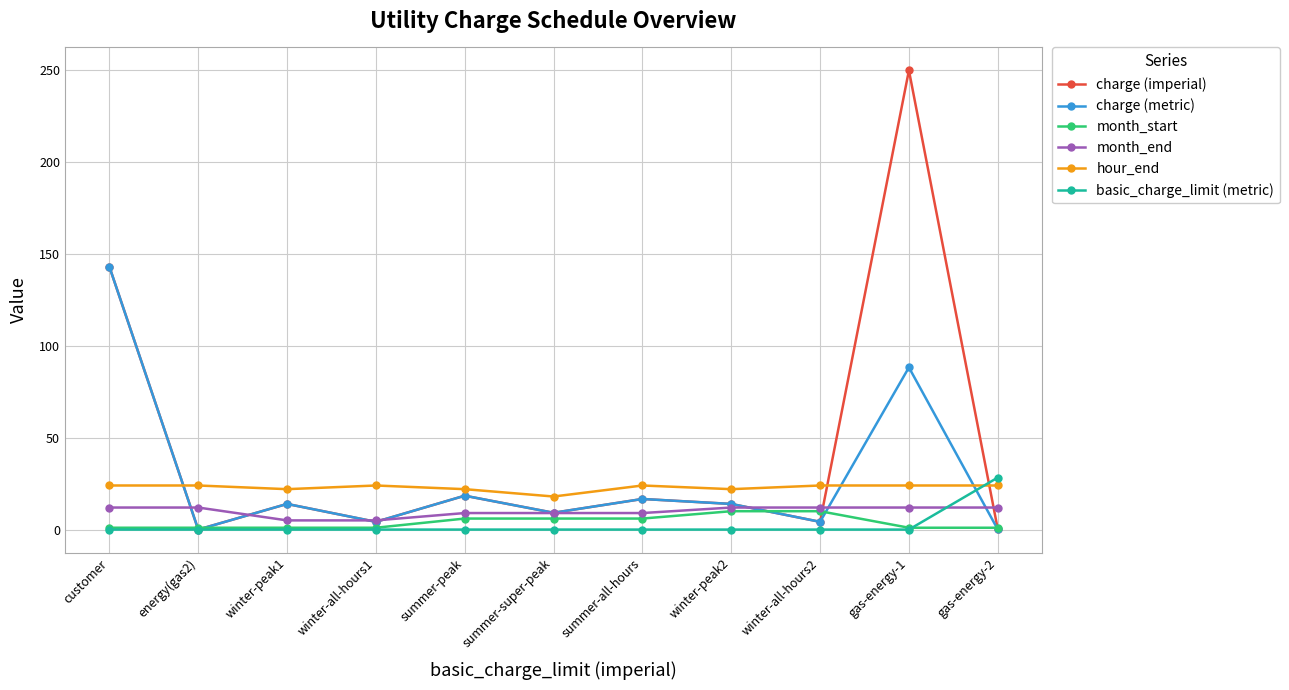

Is the value of month_start at winter-peak1 greater than the value of basic_charge_limit (metric) at gas-energy-2?

No